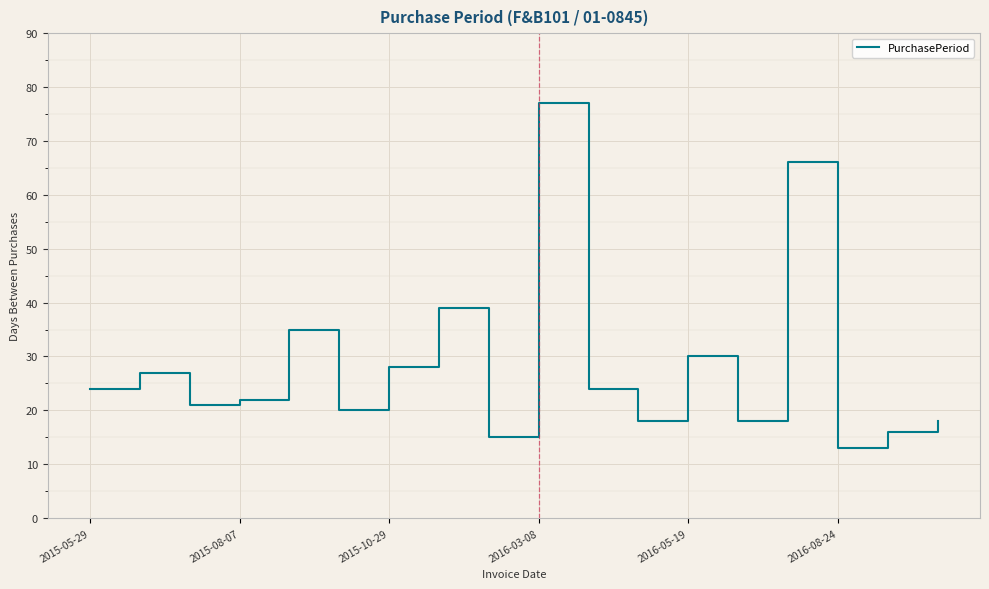

What is the minimum value shown in the chart?

13